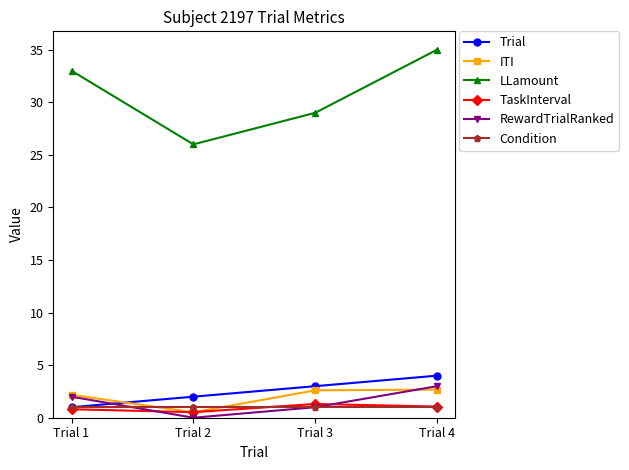

What is the difference between the highest and lowest values at Trial 4?

34.0